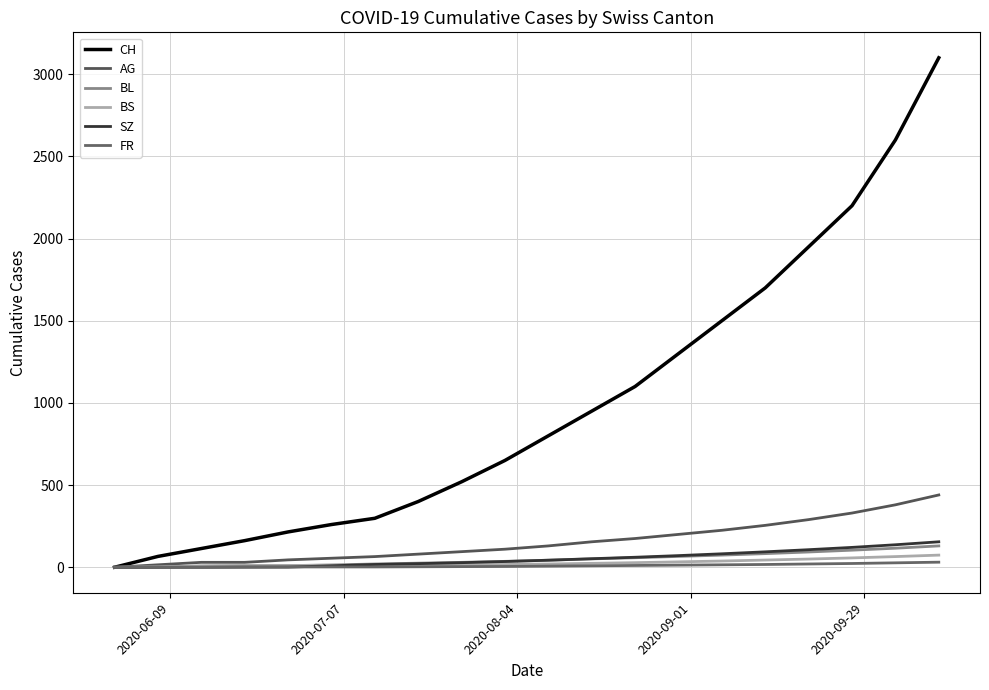

Which series has the largest total across all categories?

CH